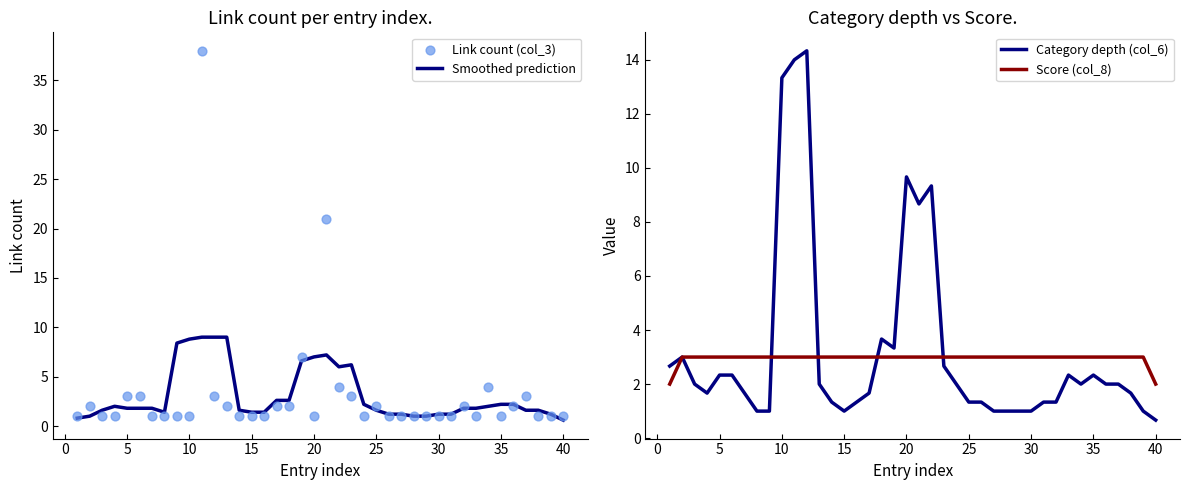

At how many categories does at least one series exceed 30?

1